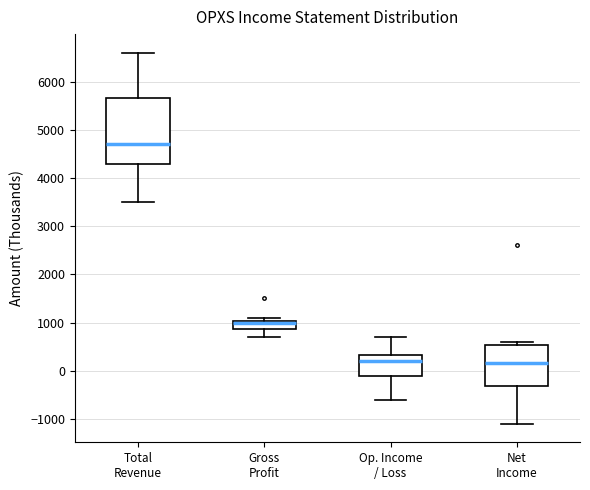

Reading left to right, read every box against the y-axis: the position of its median line, the range the box covers, and the ends of its whiskers. The values are not printed on the chart, so give them approximately, as read against the axis.

Total Revenue: median 4700, box 4300 to 5700, whiskers 3500 to 6600
Gross Profit: median 1000 (drawn on the box's upper edge), box 900 to 1000, whiskers 700 to 1100
Op. Income / Loss: median 200, box -100 to 300, whiskers -600 to 700
Net Income: median 200, box -300 to 500, whiskers -1100 to 600